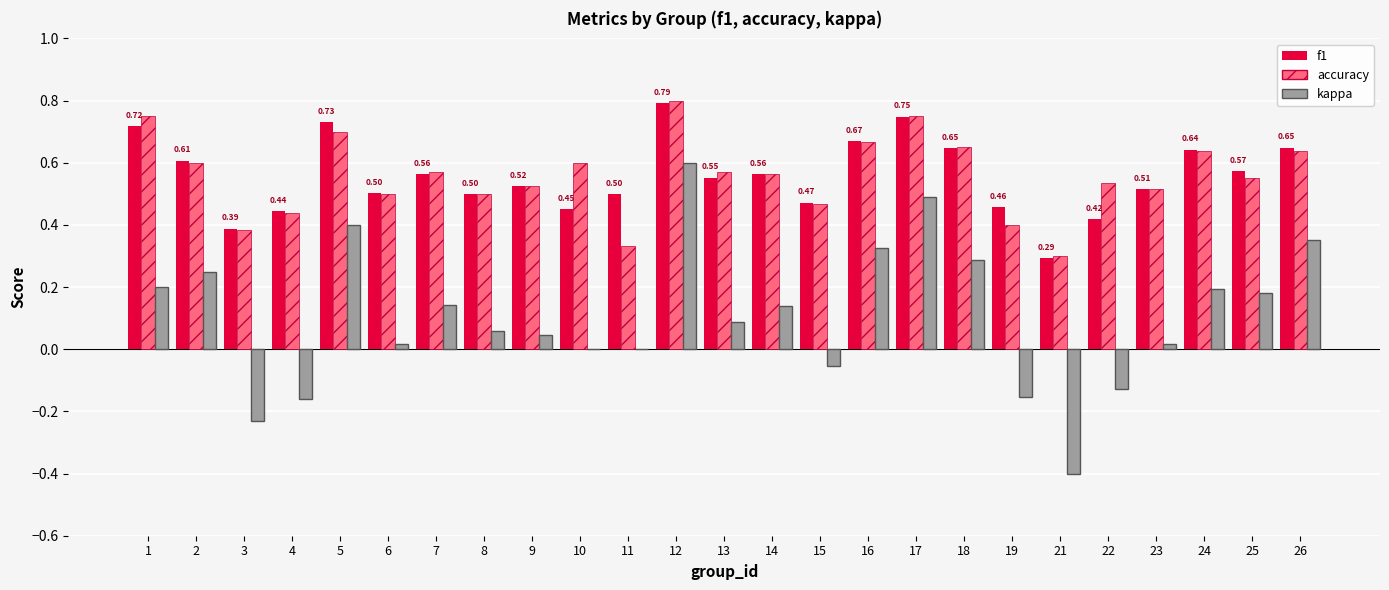

How many distinct data groups are displayed?

3